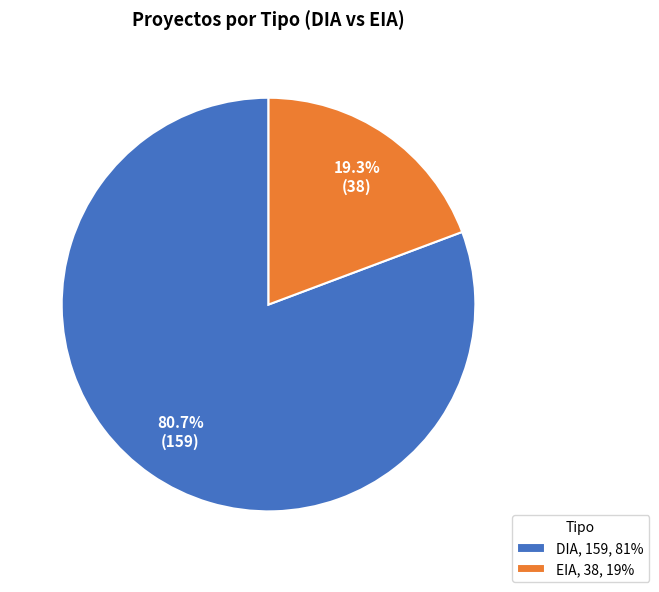

Combined, what portion of the pie is DIA and EIA?

100.0%